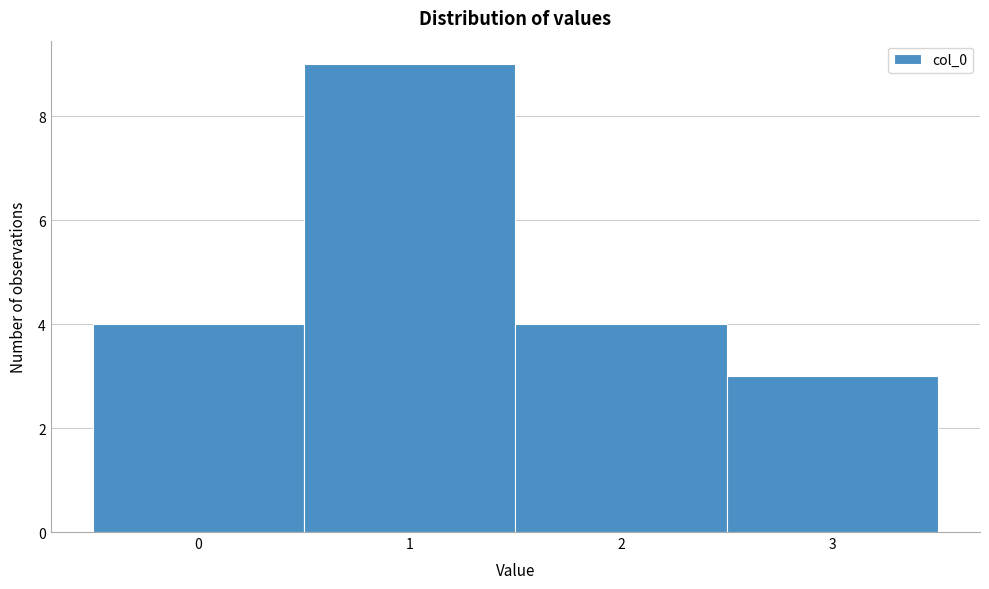

Reading left to right, transcribe this chart: for each bar, give the range it covers on the x-axis and its height. The values are not printed on the chart, so give them approximately, as read against the axis.

-0.5 to 0.5: 4
0.5 to 1.5: 9
1.5 to 2.5: 4
2.5 to 3.5: 3